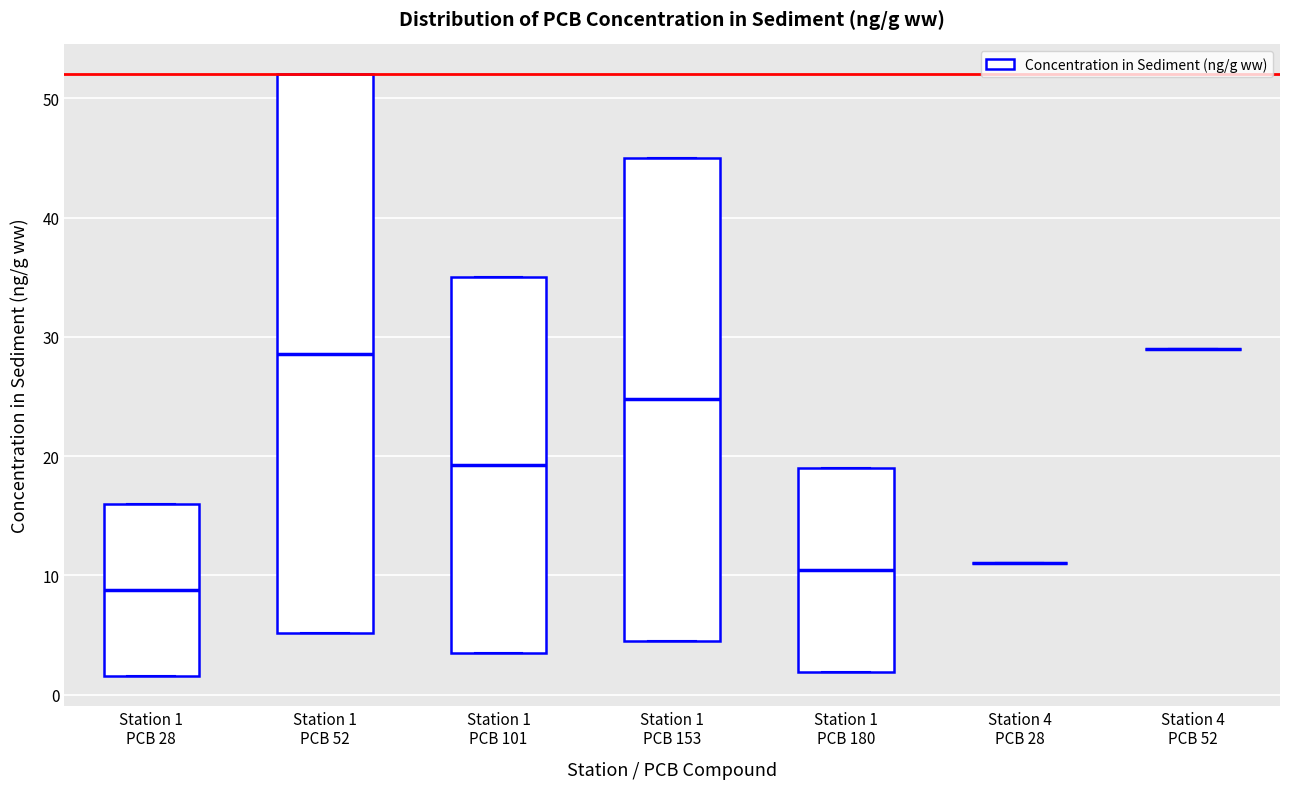

Comparing the boxes themselves (not the whiskers), which one is the tallest?

Station 1 PCB 52